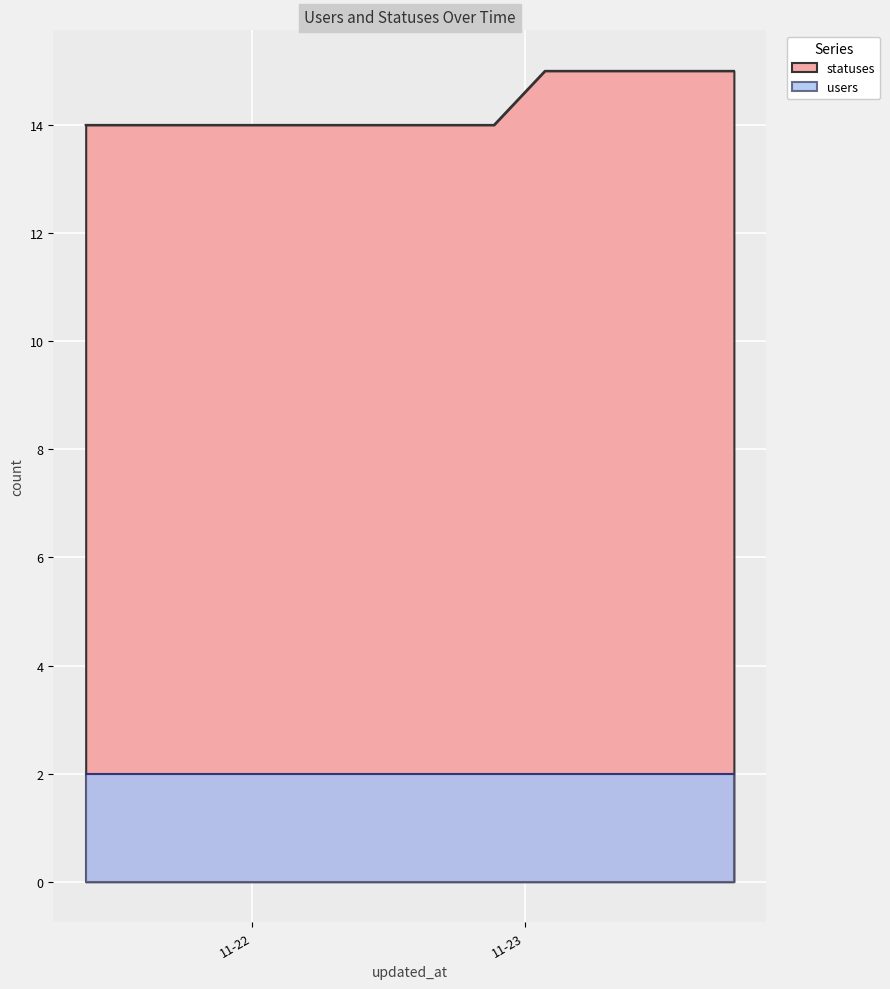

True or false: the data shows 14 at 2022-11-22 12:43.

True